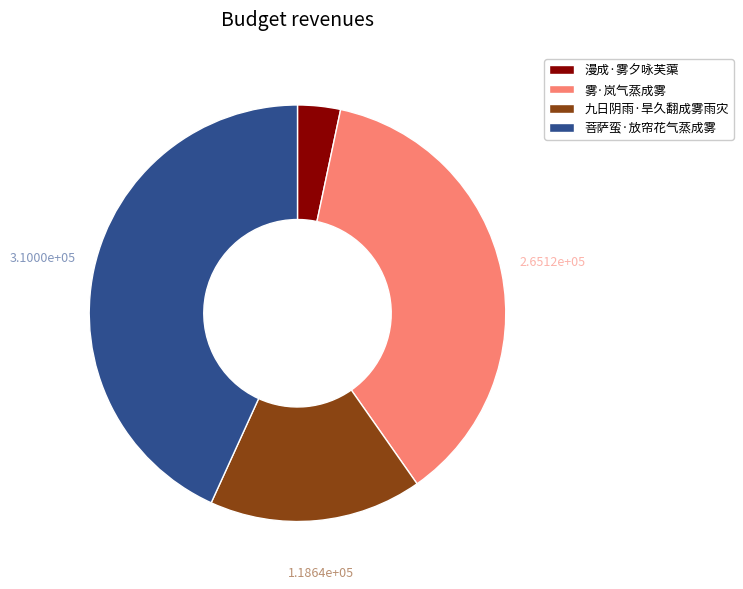

The 九日阴雨·旱久翻成雾雨灾 slice represents 6% of the pie. True or false?

False